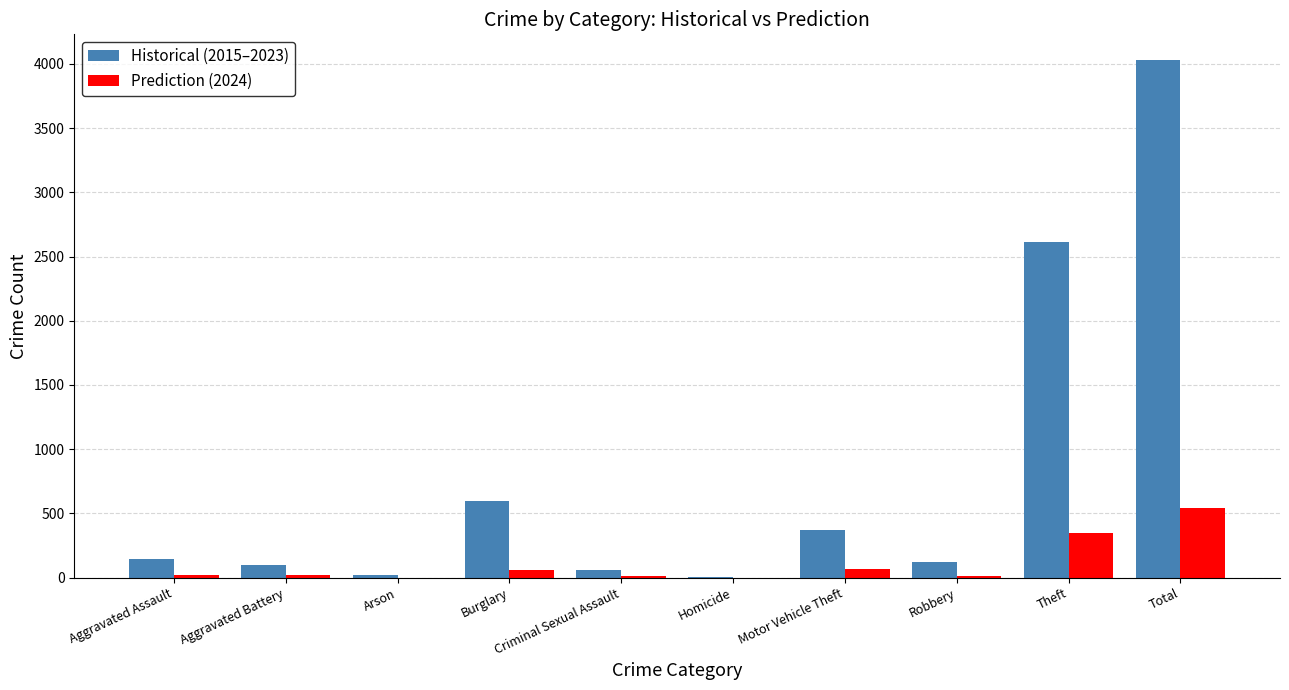

The value of Historical (2015–2023) at Total is 5678. True or false?

False